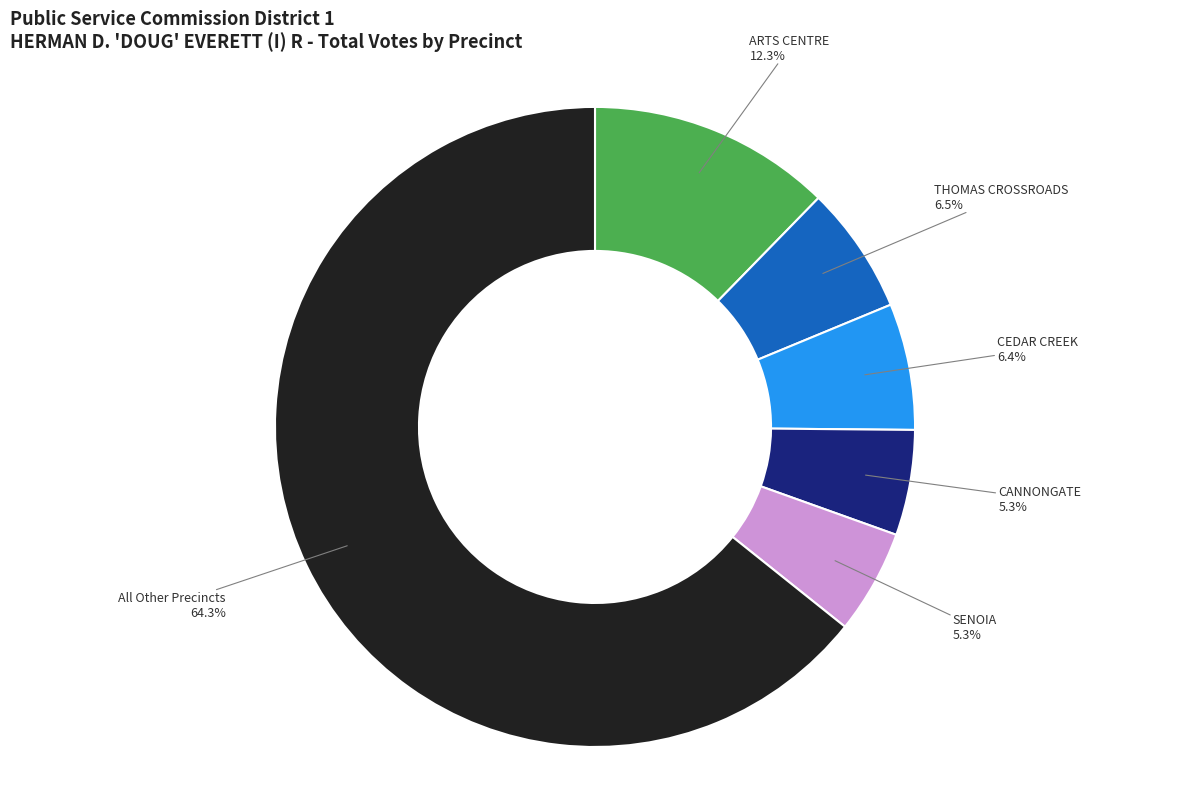

Which category accounts for the majority?

All Other Precincts